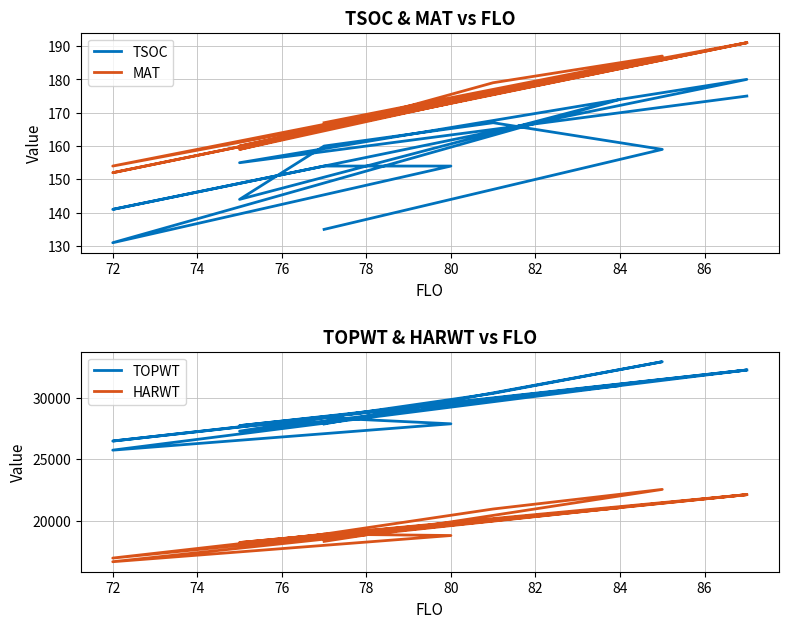

What position from the left is 84?

8